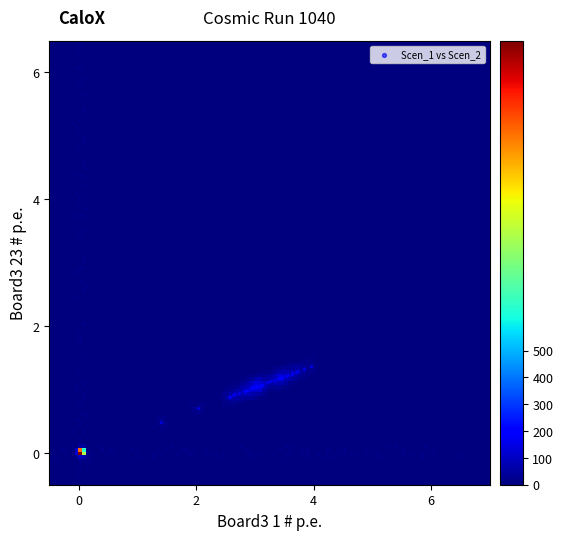

What Y value in the scatter plot is closest to 0?

0.5